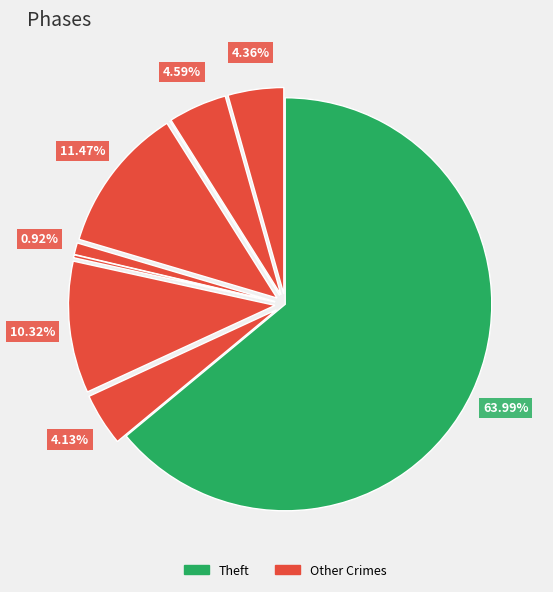

Which slice is the largest?

Theft